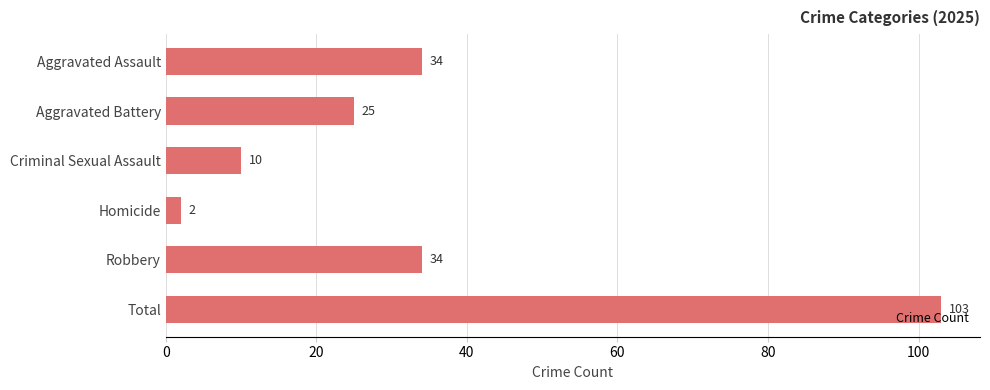

What is the value of the 5th bar from the top?

34